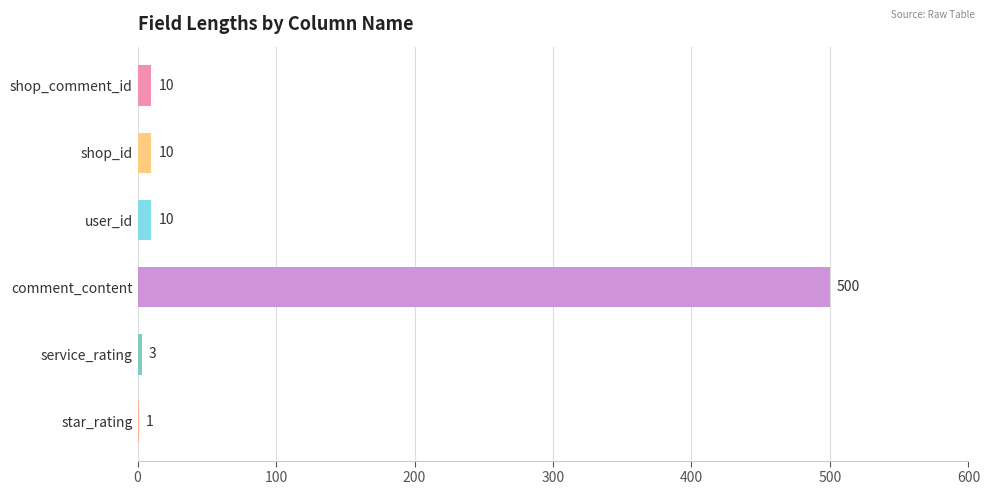

How many distinct data groups are displayed?

1